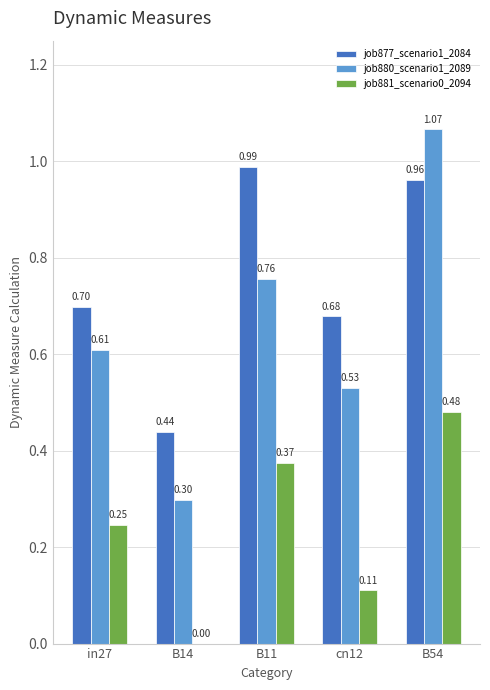

Count the job881_scenario0_2094 values in the range 0 to 1.

5